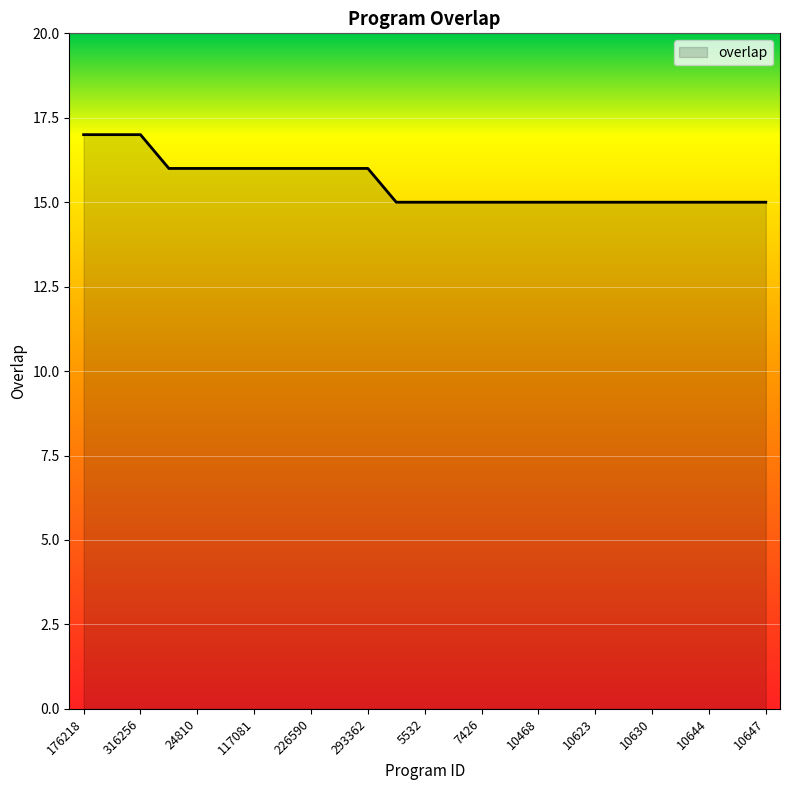

What is the maximum value shown in the chart?

17